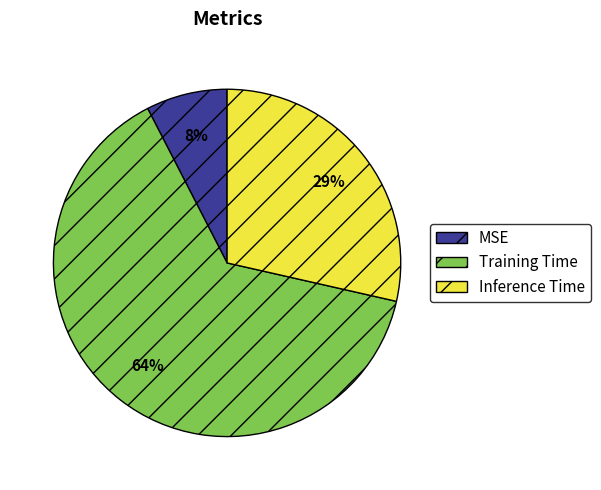

Combined, do MSE and Inference Time account for over 50%?

No